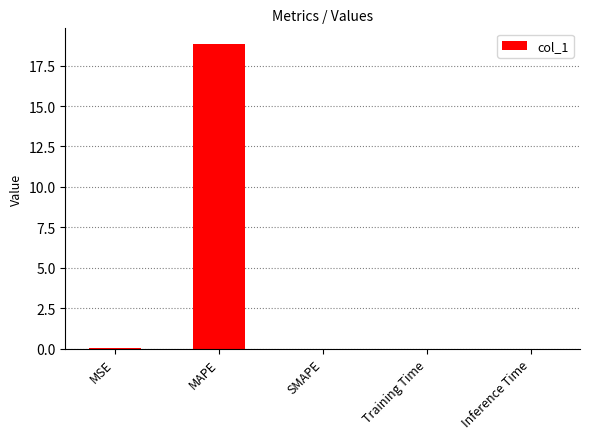

At which category does the chart reach its peak across all series?

MAPE